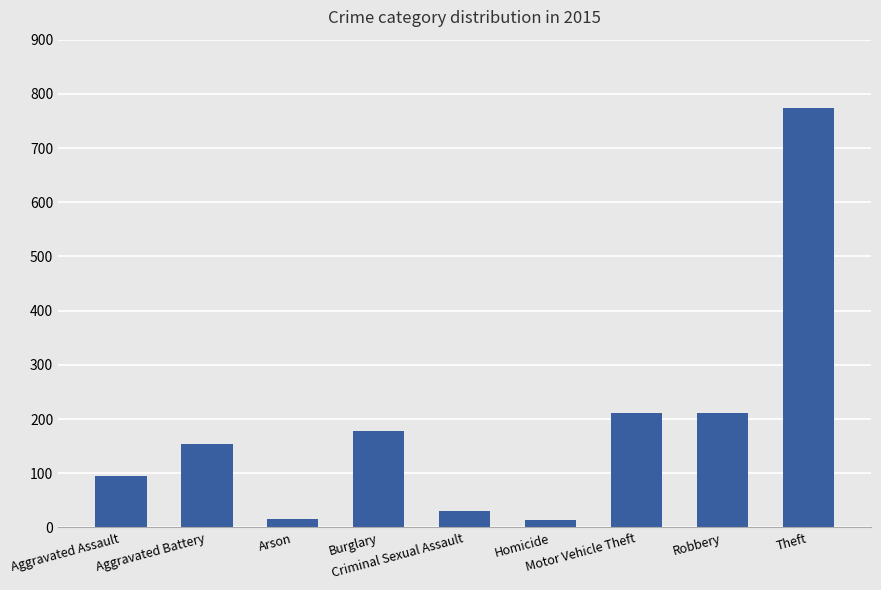

How many bars are there in total?

9